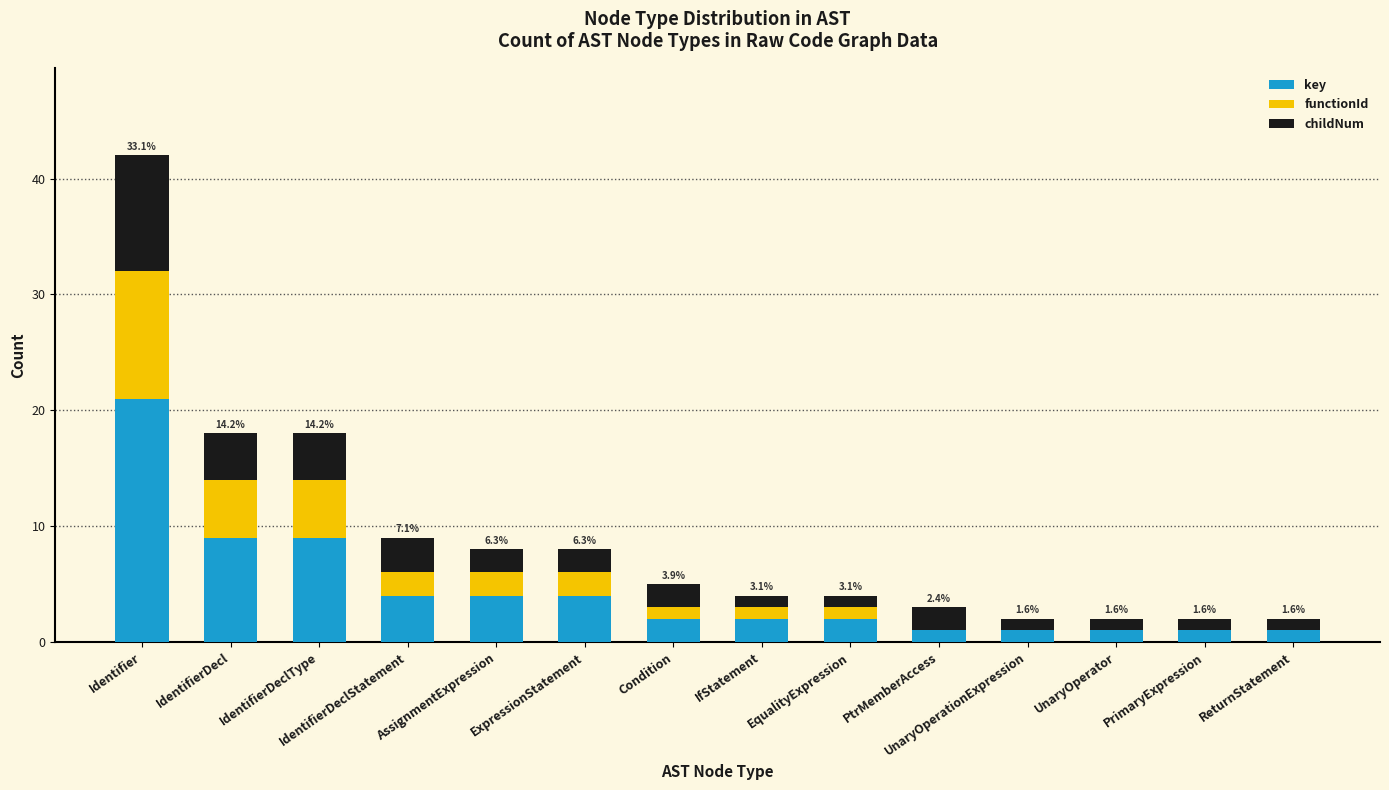

Is it true that key equals 6 at ExpressionStatement?

False